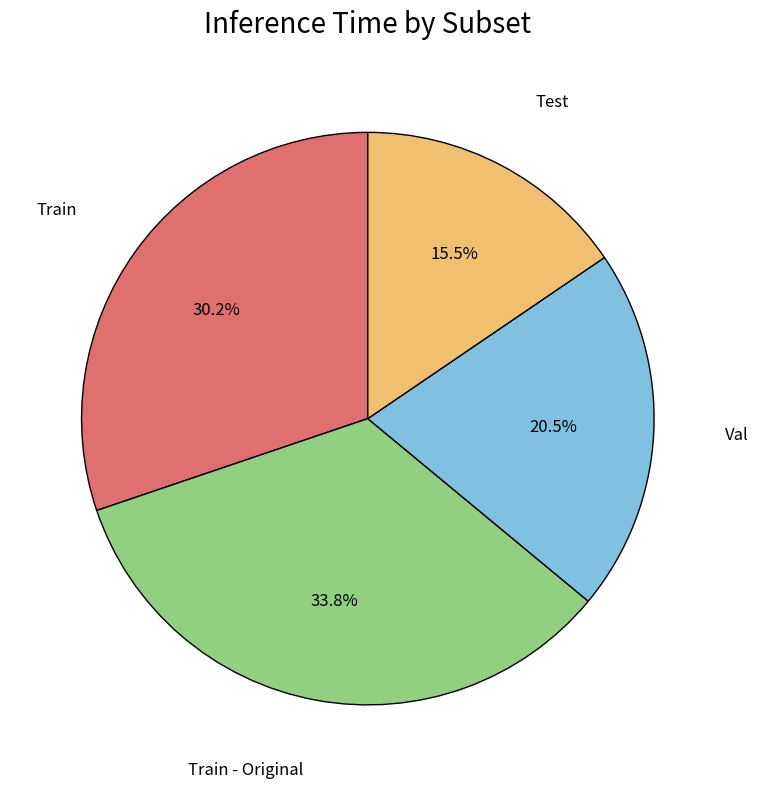

Does Val represent more than half of the total?

No